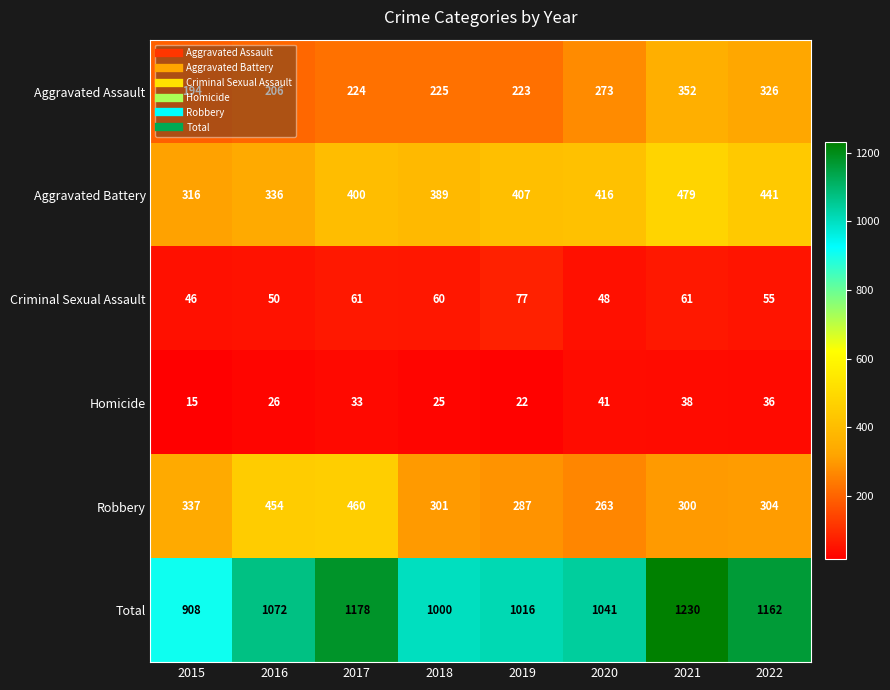

What is the smallest value displayed?

15